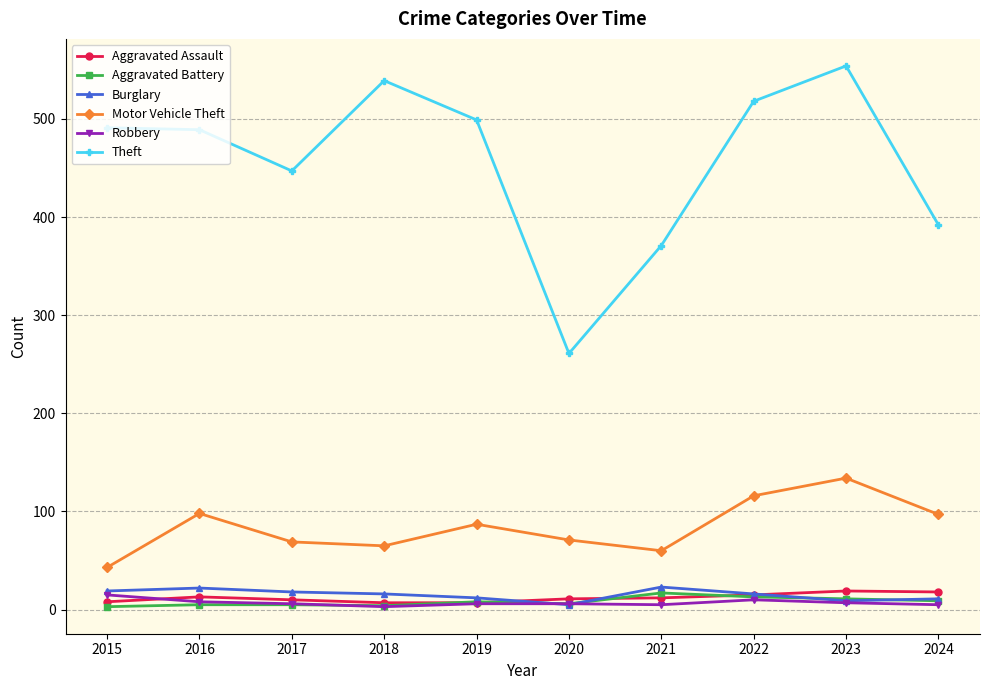

What is the difference between the Theft values at 2015 and 2017?

44